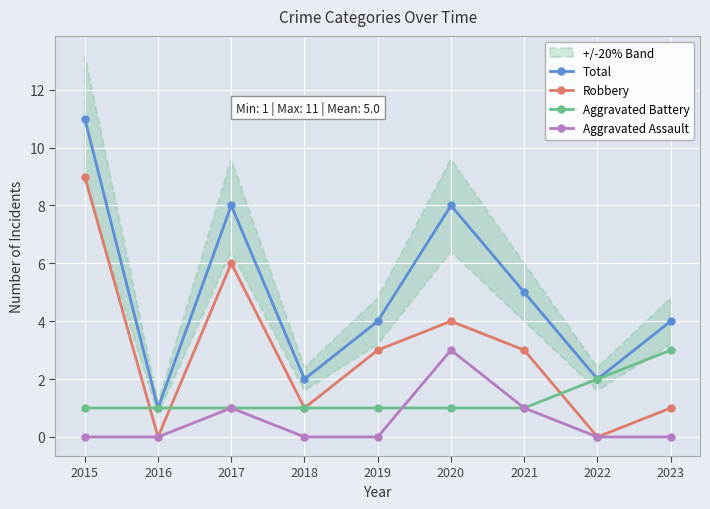

Count the Robbery values in the range 1 to 4.

5